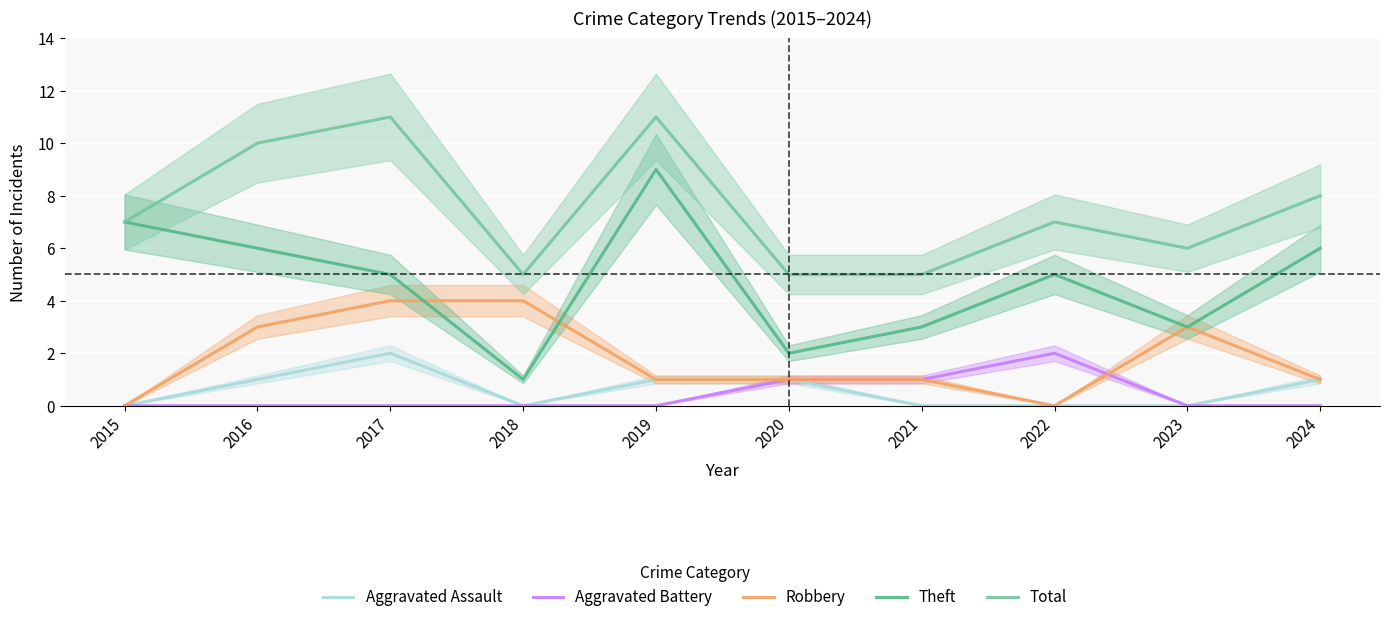

Reading right to left, what are all the values shown in this chart?

Aggravated Assault: 2024=1	2023=0	2022=0	2021=0	2020=1	2019=1	2018=0	2017=2	2016=1	2015=0
Aggravated Battery: 2024=0	2023=0	2022=2	2021=1	2020=1	2019=0	2018=0	2017=0	2016=0	2015=0
Robbery: 2024=1	2023=3	2022=0	2021=1	2020=1	2019=1	2018=4	2017=4	2016=3	2015=0
Theft: 2024=6	2023=3	2022=5	2021=3	2020=2	2019=9	2018=1	2017=5	2016=6	2015=7
Total: 2024=8	2023=6	2022=7	2021=5	2020=5	2019=11	2018=5	2017=11	2016=10	2015=7